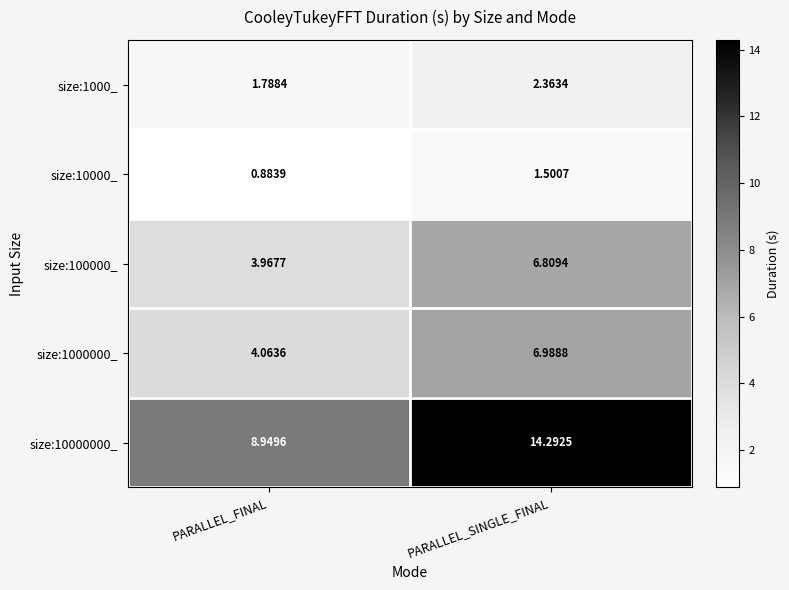

At which category does the chart reach its peak across all series?

PARALLEL_SINGLE_FINAL